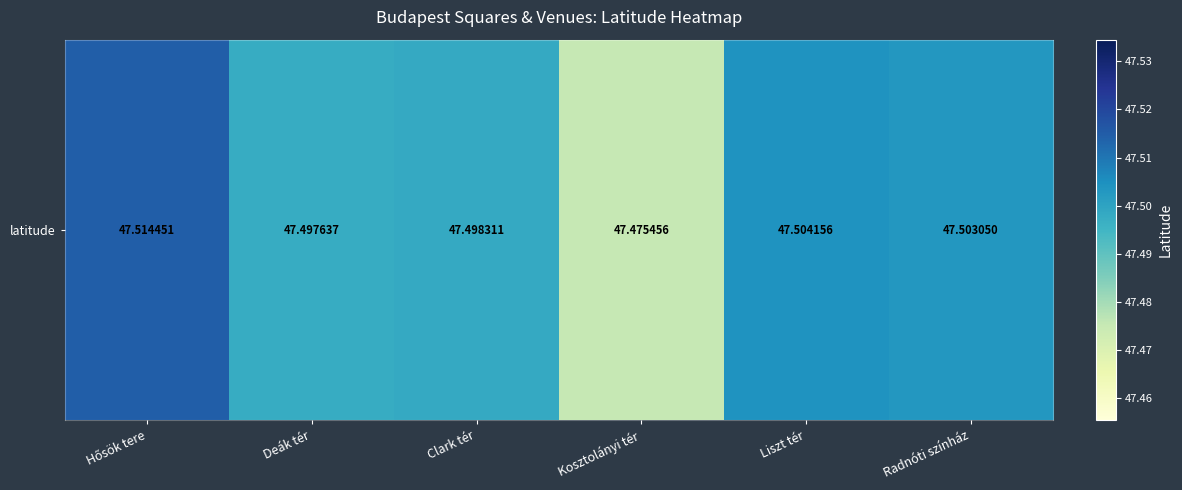

Reading left to right, what are all the values shown in this chart?

Hősök tere=47.5	Deák tér=47.5	Clark tér=47.5	Kosztolányi tér=47.5	Liszt tér=47.5	Radnóti színház=47.5